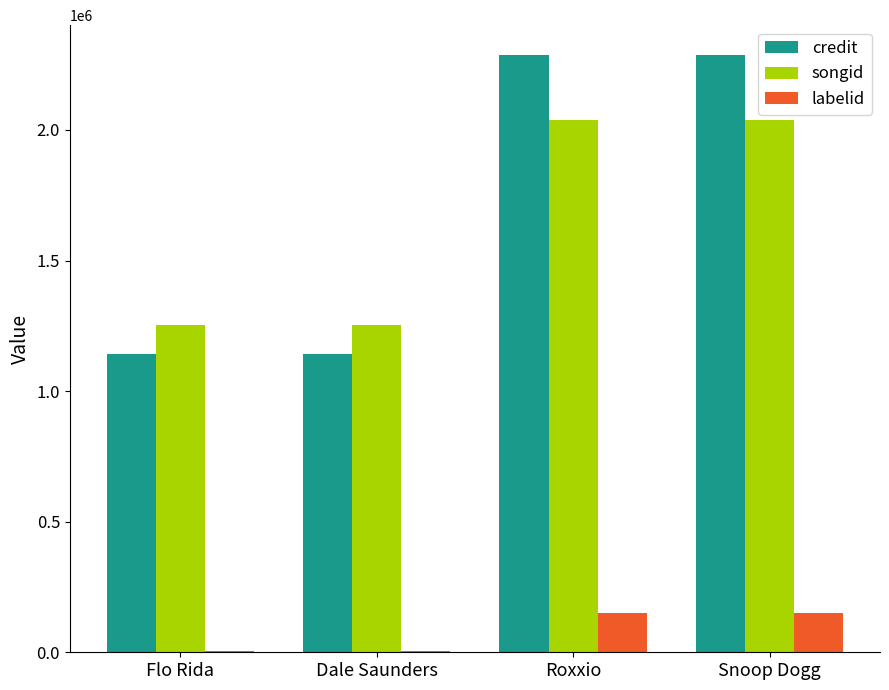

Reading right to left, what are all the values shown in this chart?

credit: Snoop Dogg=2287066	Roxxio=2287066	Dale Saunders=1141667	Flo Rida=1141667
songid: Snoop Dogg=2038525	Roxxio=2038525	Dale Saunders=1254798	Flo Rida=1254798
labelid: Snoop Dogg=149690	Roxxio=149690	Dale Saunders=3176	Flo Rida=3176